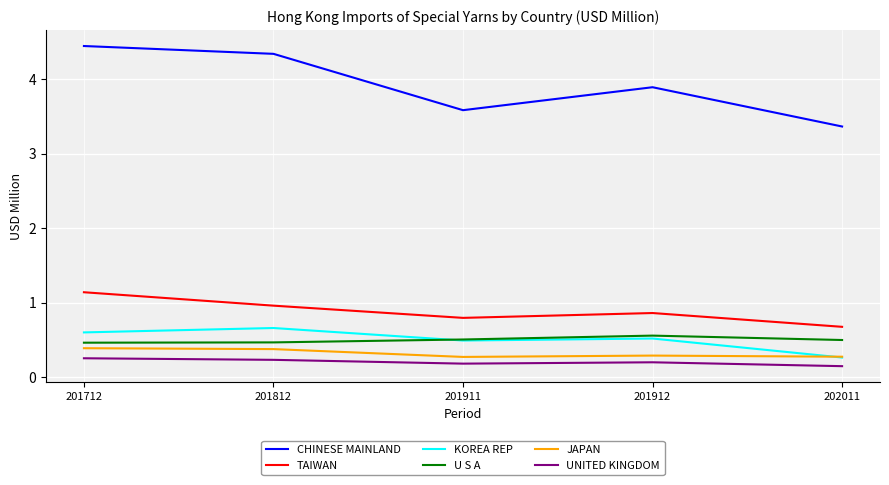

What are all the series names shown in the legend?

CHINESE MAINLAND, TAIWAN, KOREA REP, U S A, JAPAN, UNITED KINGDOM